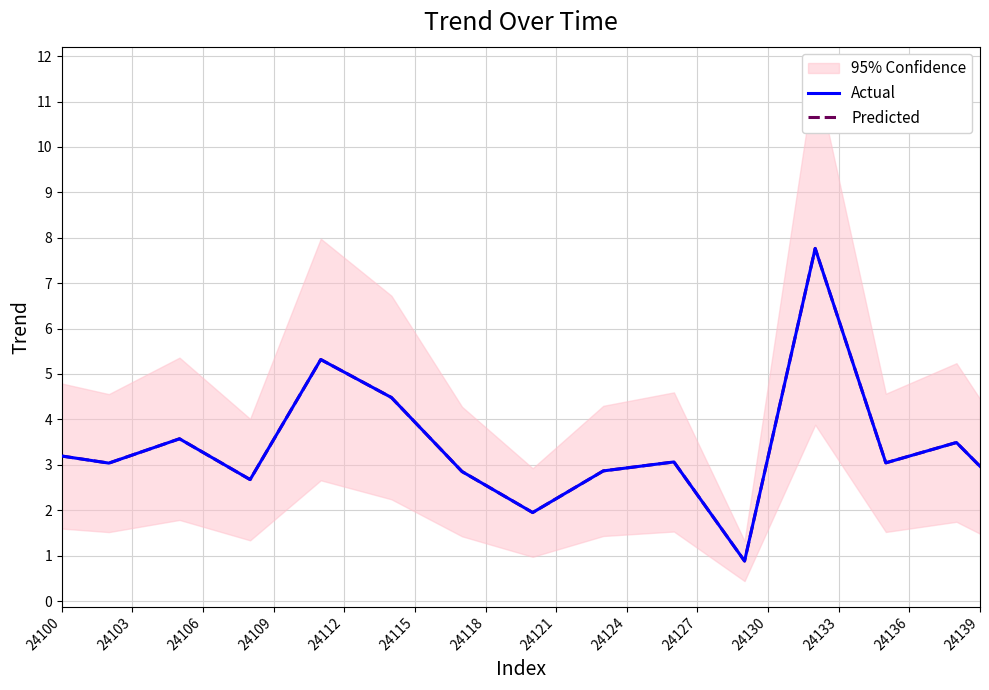

How many lines are shown in the chart?

2